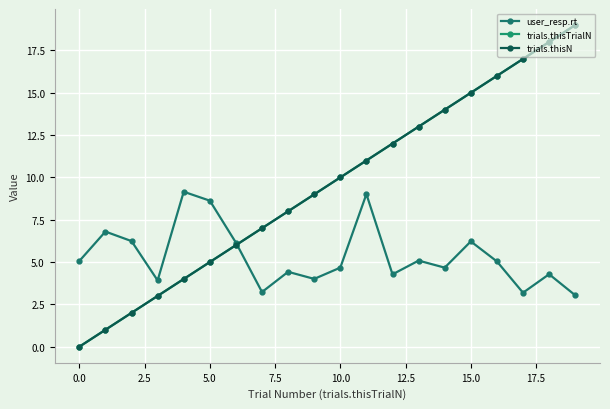

Reading left to right, what are all the values shown in this chart?

user_resp.rt: 5.1	6.8	6.2	3.9	9.2	8.6	6.1	3.2	4.4	4.0	4.7	9.0	4.3	5.1	4.7	6.2	5.0	3.2	4.3	3.0
trials.thisTrialN: 0.0	1.0	2.0	3.0	4.0	5.0	6.0	7.0	8.0	9.0	10.0	11.0	12.0	13.0	14.0	15.0	16.0	17.0	18.0	19.0
trials.thisN: 0.0	1.0	2.0	3.0	4.0	5.0	6.0	7.0	8.0	9.0	10.0	11.0	12.0	13.0	14.0	15.0	16.0	17.0	18.0	19.0